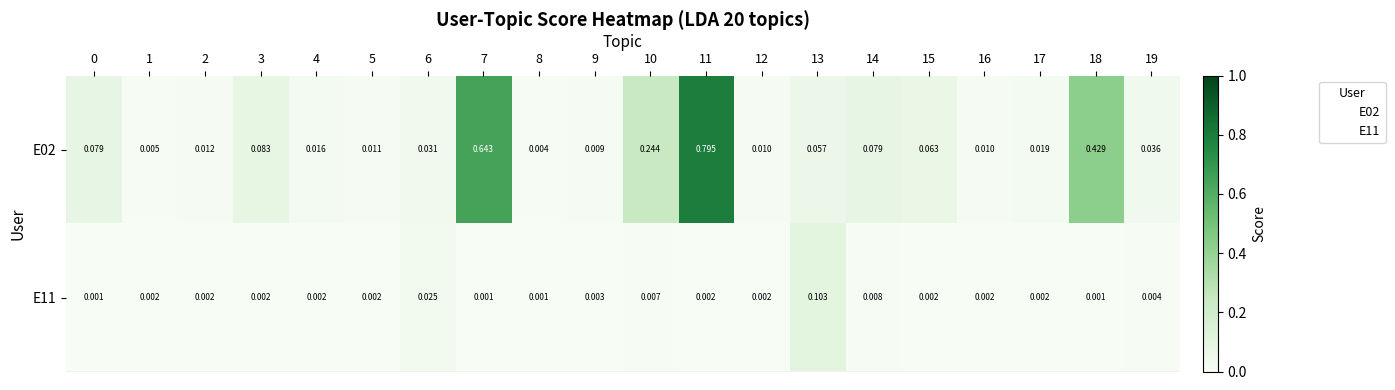

At which category is the sum across all series the highest?

11